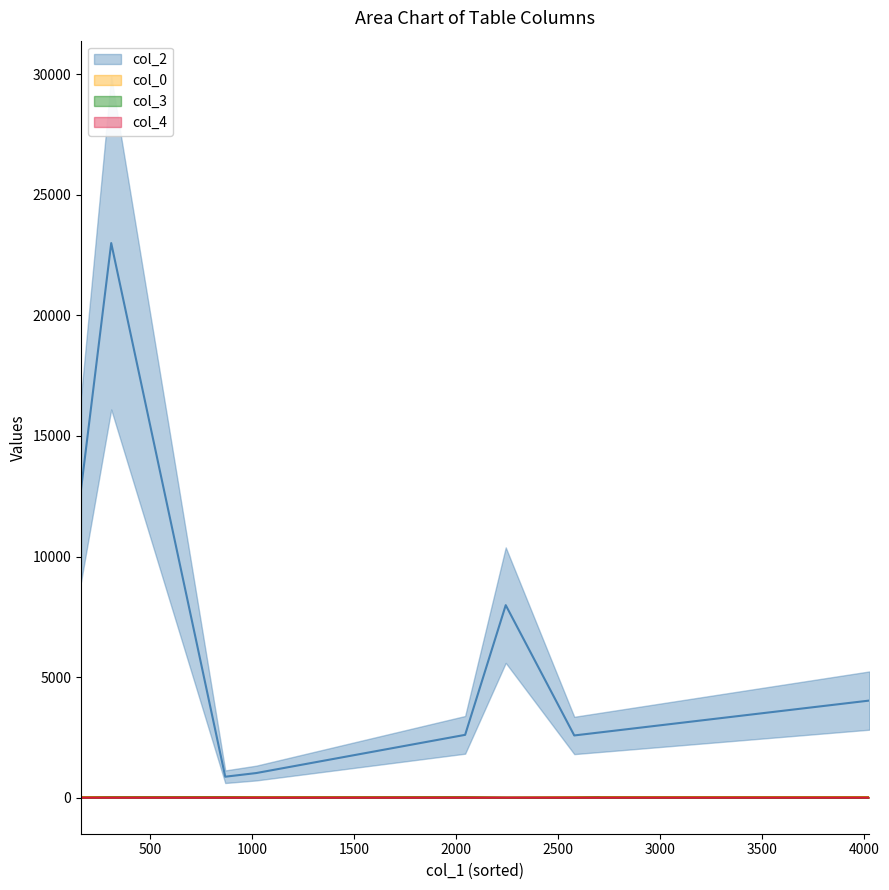

The value of col_0 at 2580 is 20.9. True or false?

True